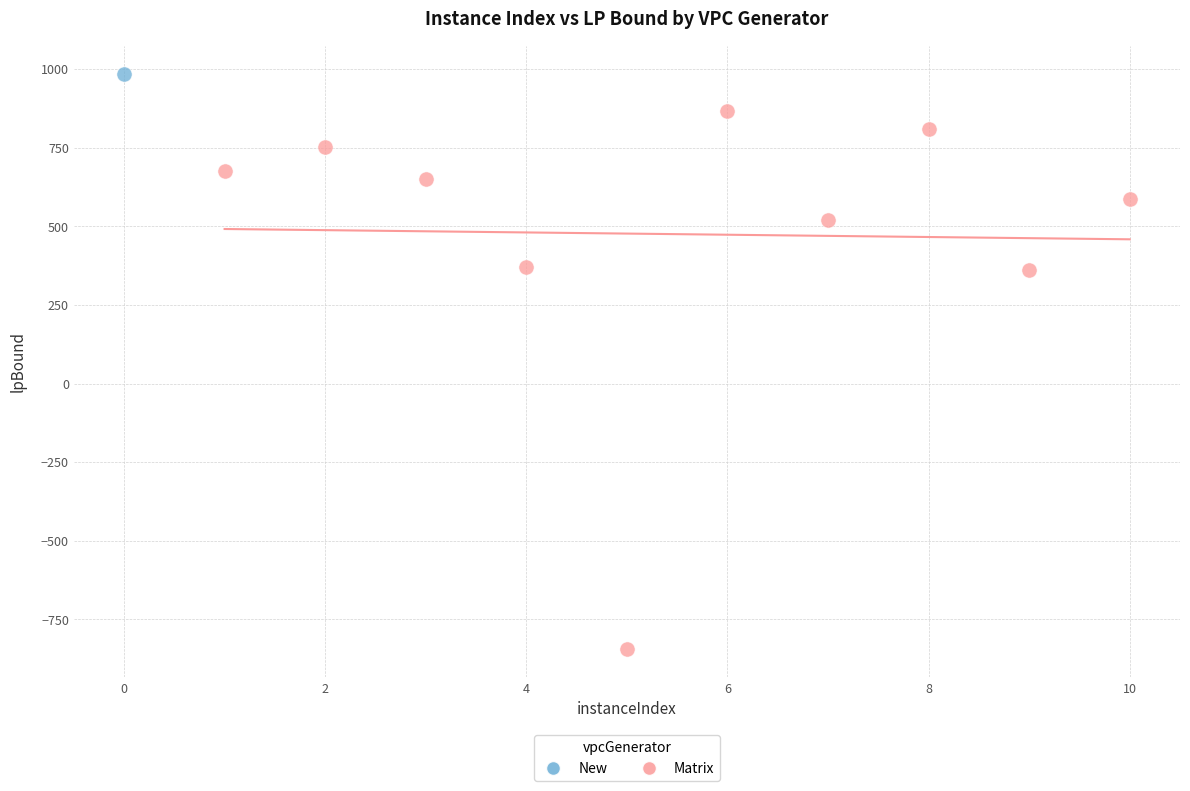

What are all the series names shown in the legend?

New, Matrix